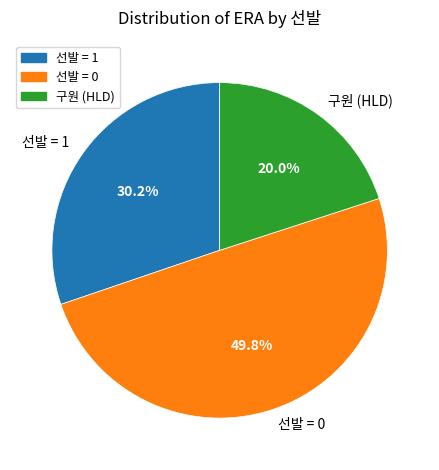

How much of the chart is everything except 선발 = 0?

50.2%